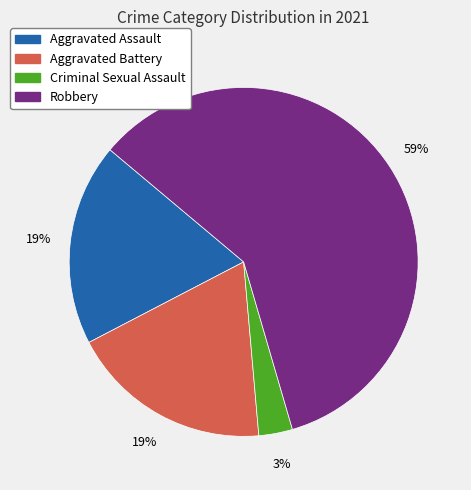

Is it true that Robbery is 59% of the pie?

True